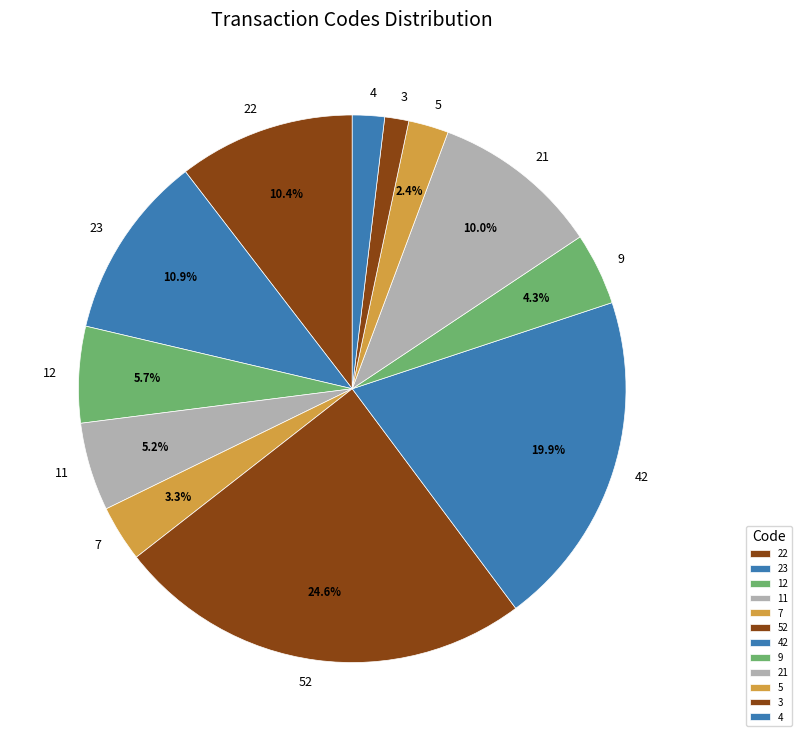

To the nearest percent, what percentage of the pie is 22?

10%